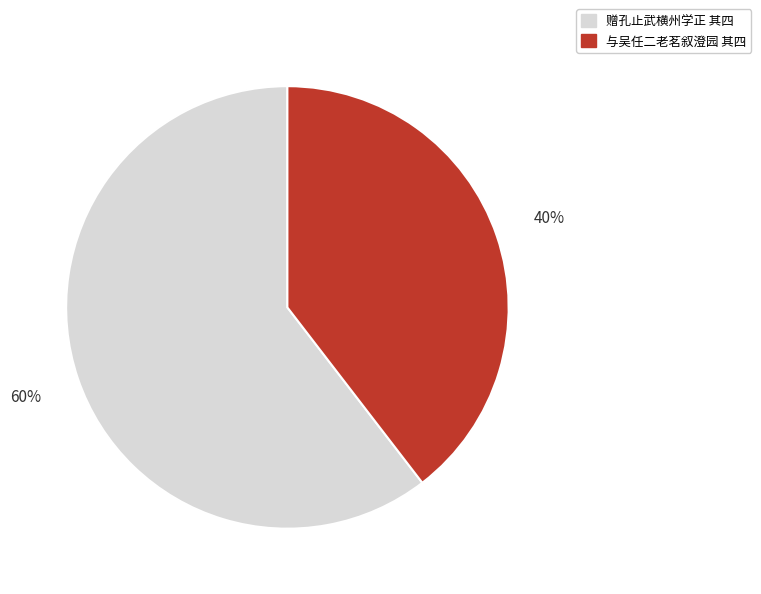

Does any single category account for the majority?

Yes